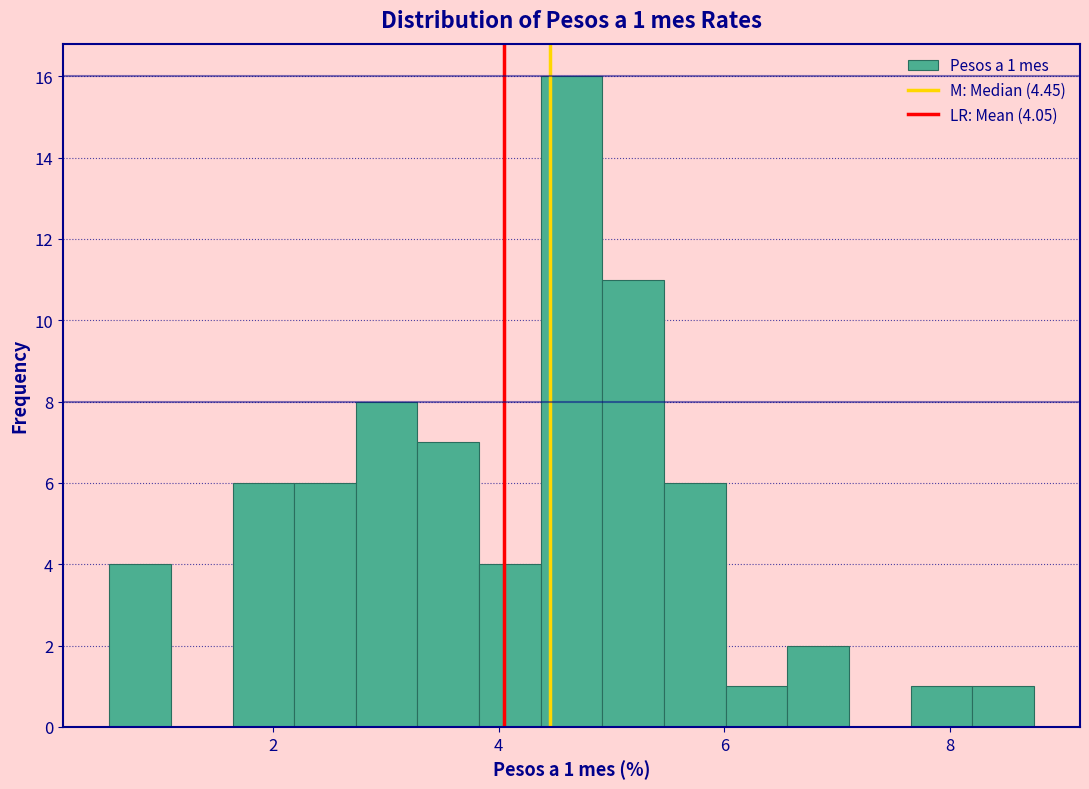

Around what value on the x-axis is the tallest bar? Give the approximate position of its centre, as read against the axis.

4.6